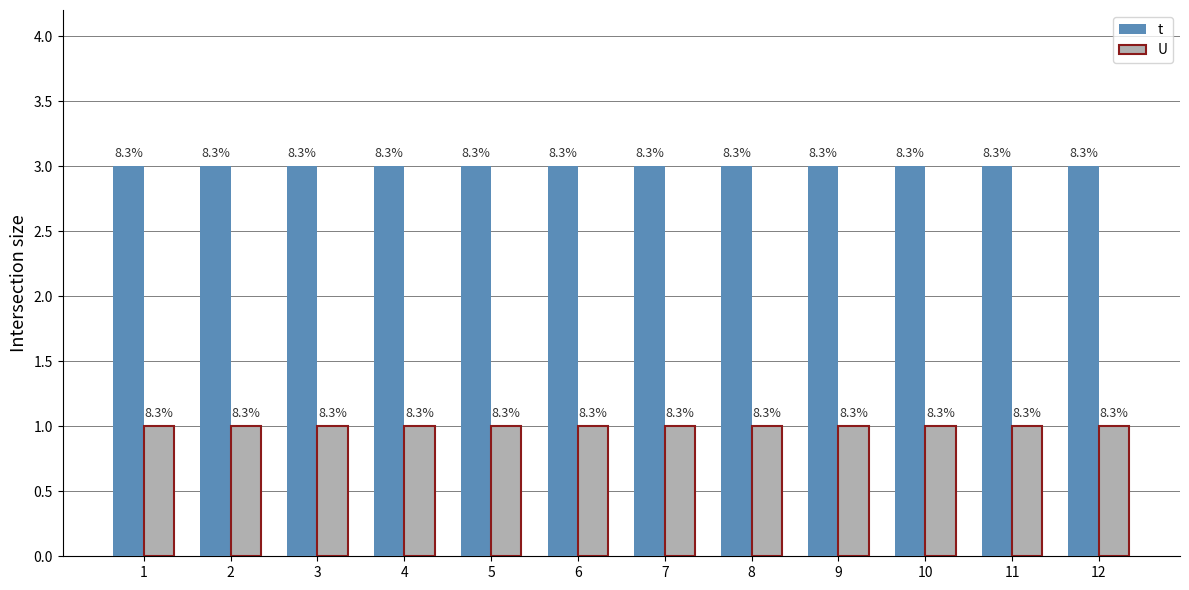

Does the chart contain any negative values?

No